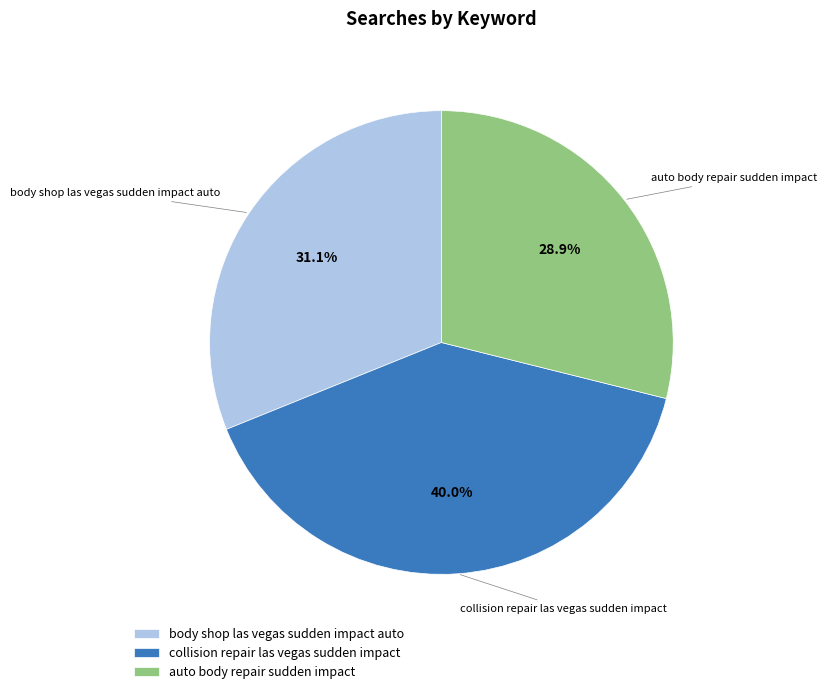

To the nearest percent, what is the difference between the largest and smallest slice percentages?

11%